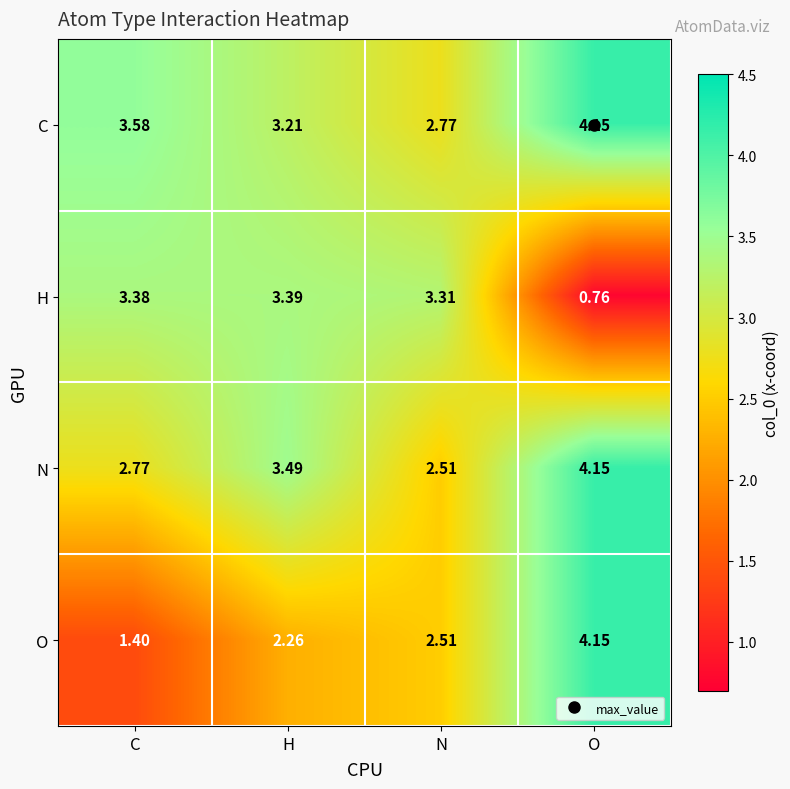

At which label does O reach its minimum?

C